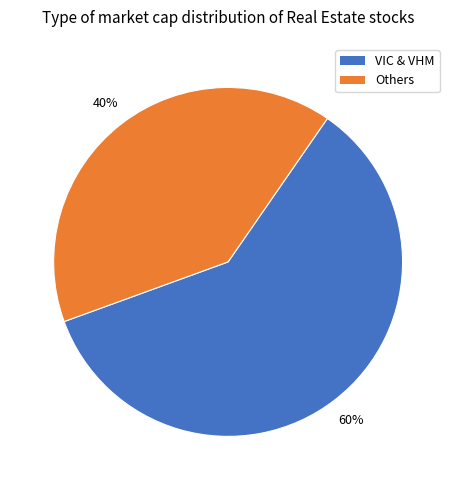

To the nearest percent, what is the difference between the largest and smallest slice percentages?

20%